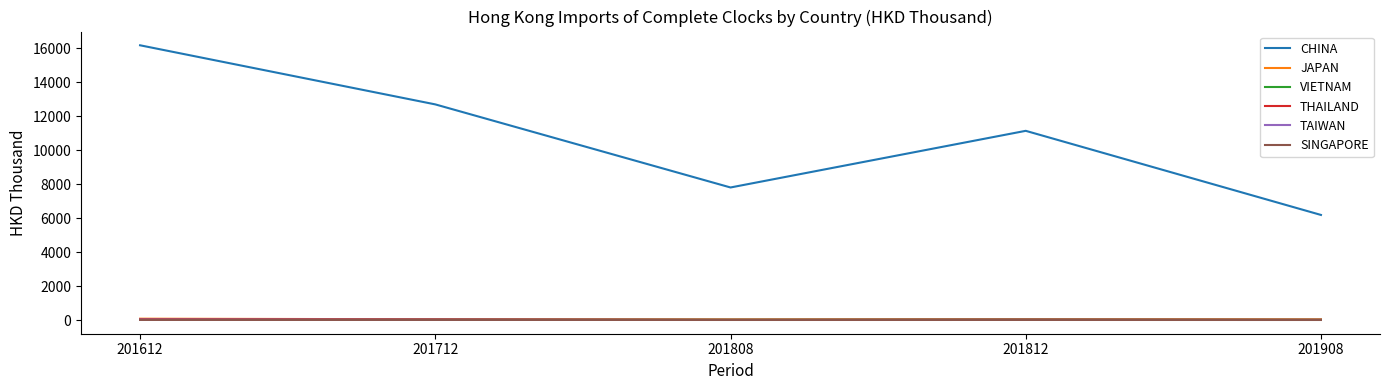

At which label does JAPAN first exceed 43?

201612